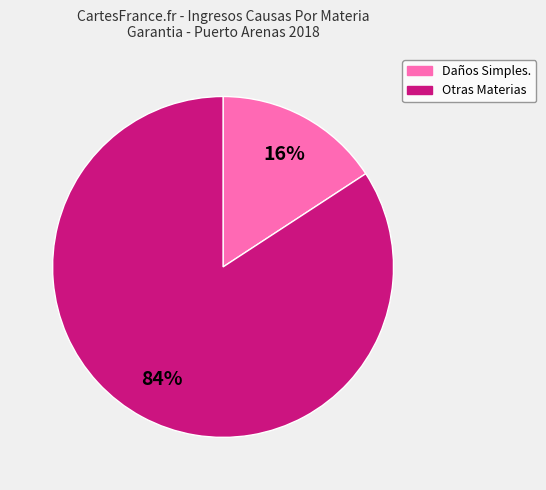

Does any single category account for the majority?

Yes